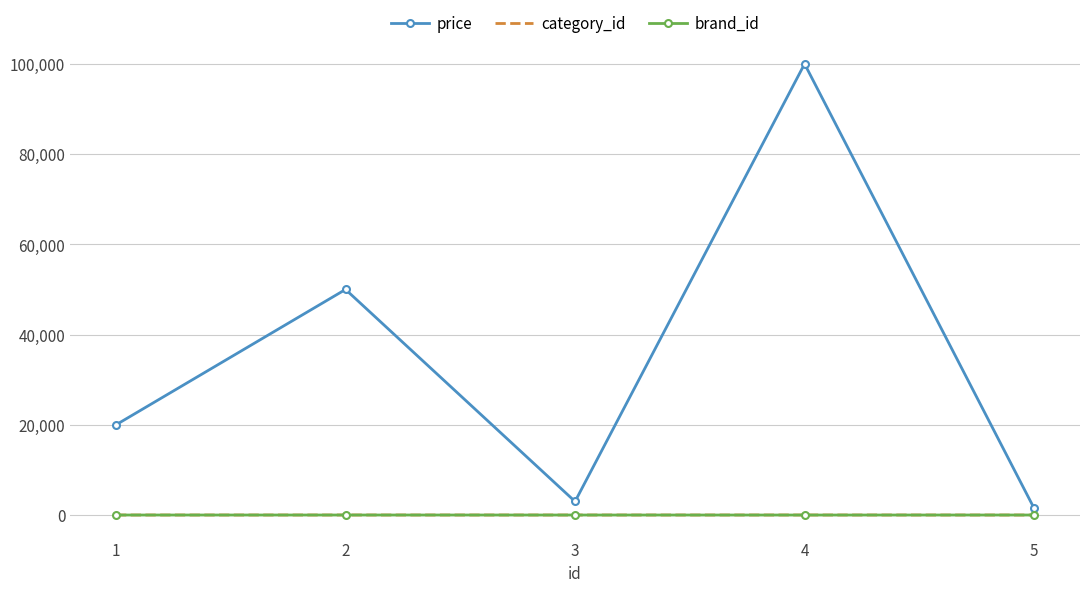

Between 1 and 3, which series saw the biggest shift?

price